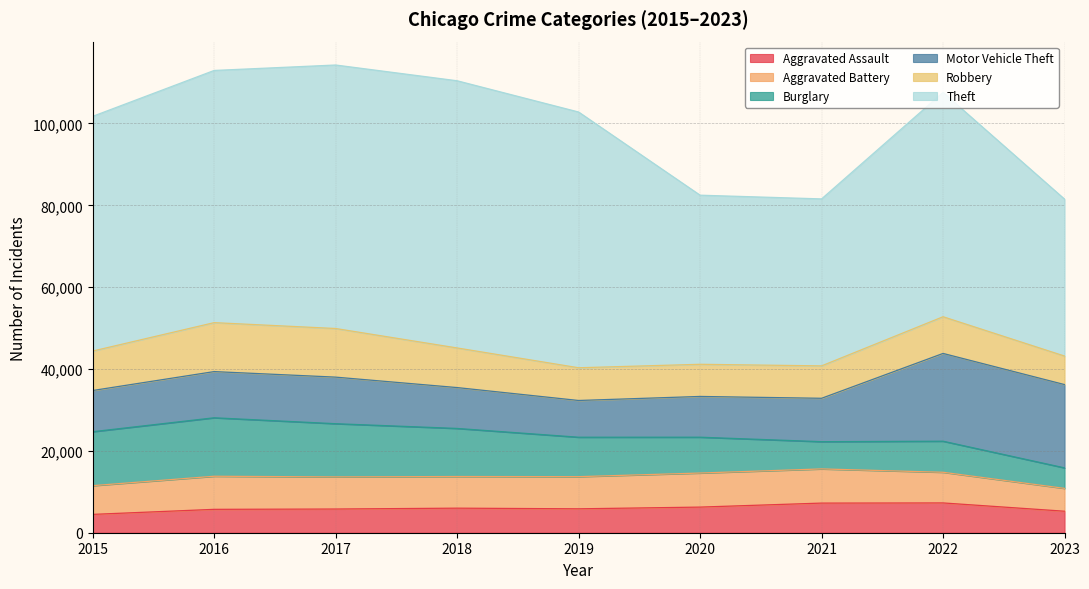

At how many categories does at least one series exceed 35114?

9